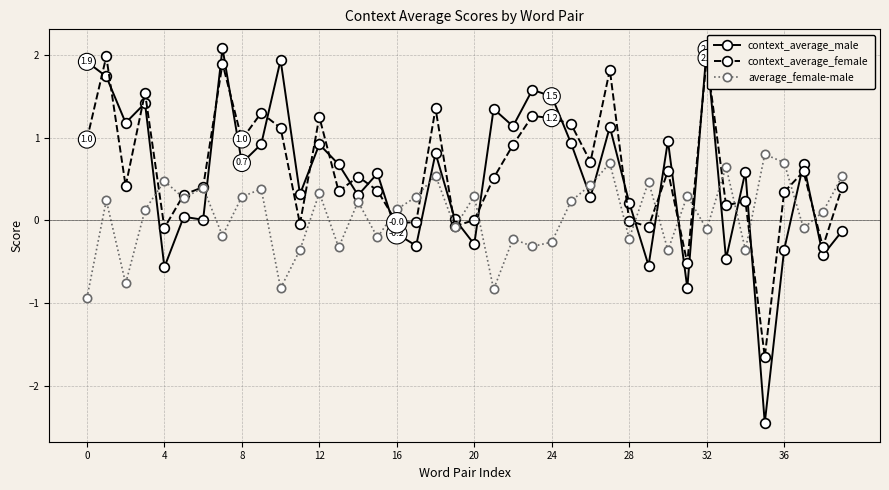

Rank the series by their maximum value, from highest to lowest.

context_average_male, context_average_female, average_female-male